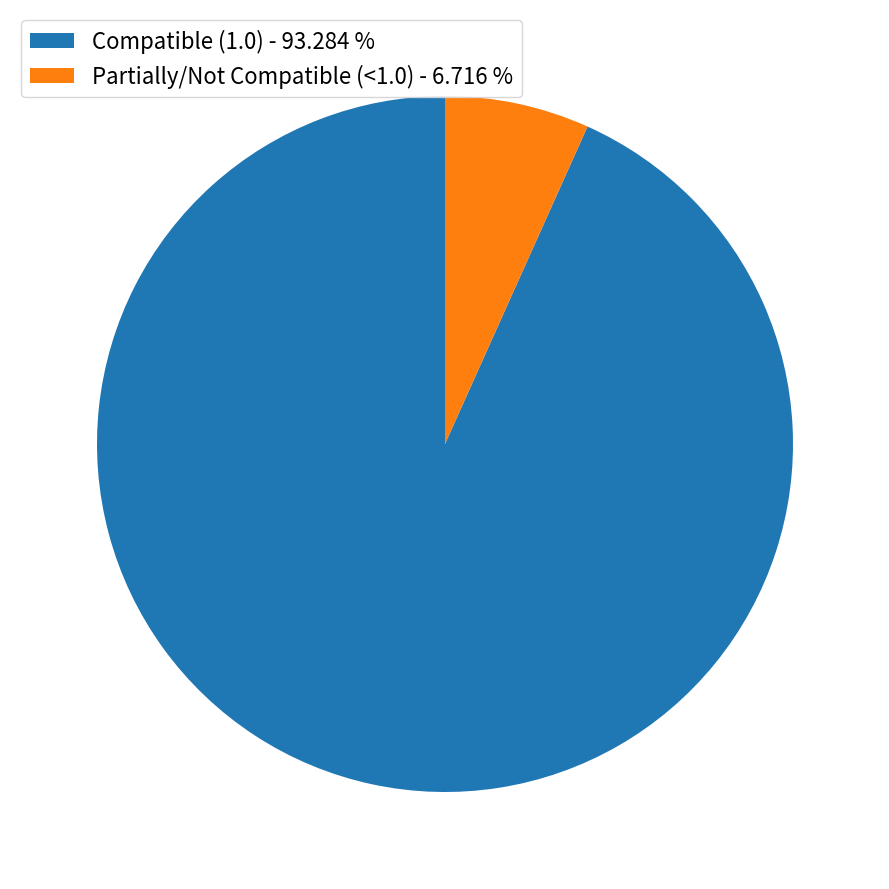

Rank the categories by value from lowest to highest.

Partially/Not Compatible (<1.0) - 6.716 %, Compatible (1.0) - 93.284 %